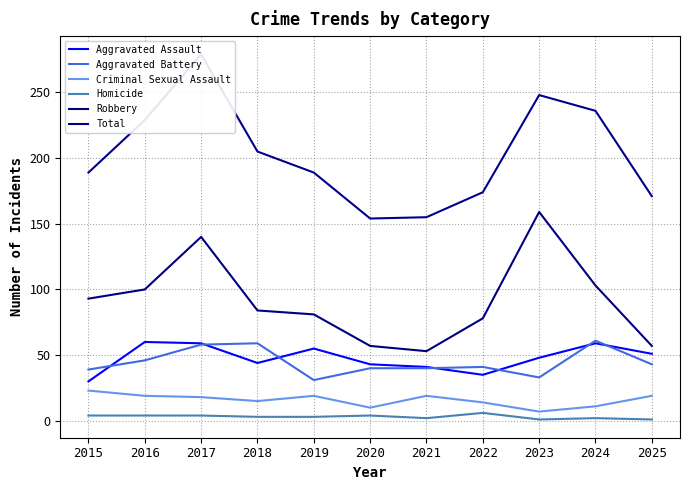

At how many categories does at least one series exceed 276?

1